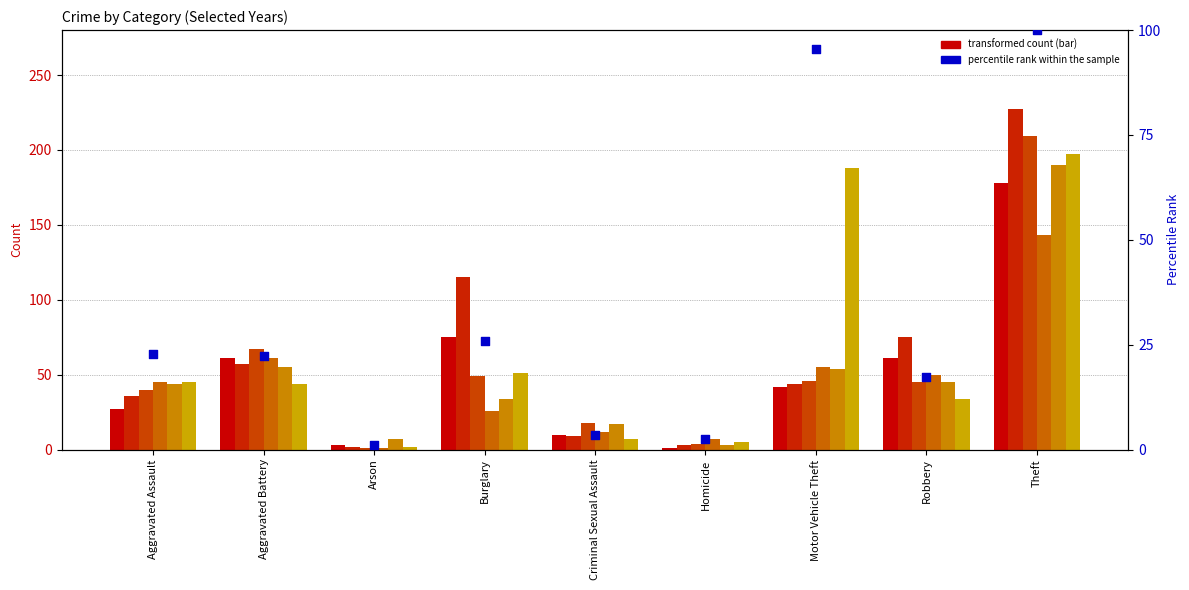

Between Robbery and Motor Vehicle Theft, which is larger?

Motor Vehicle Theft